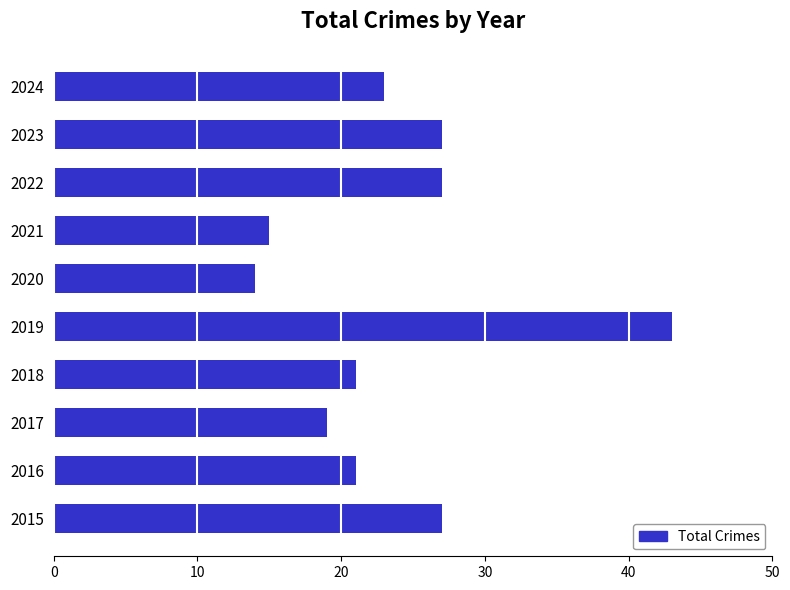

Which category has the lowest value across all series?

2020